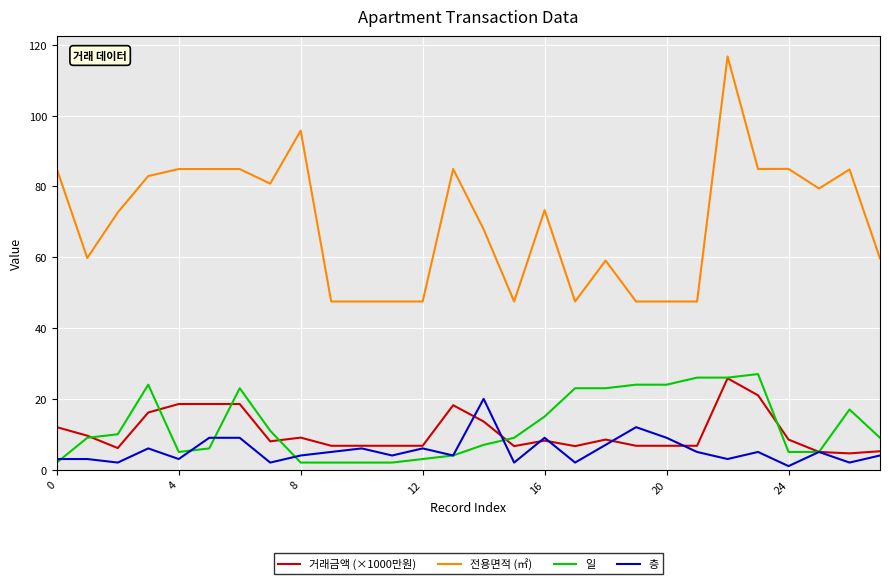

True or false: 전용면적 (㎡) and 층 intersect in this chart.

False